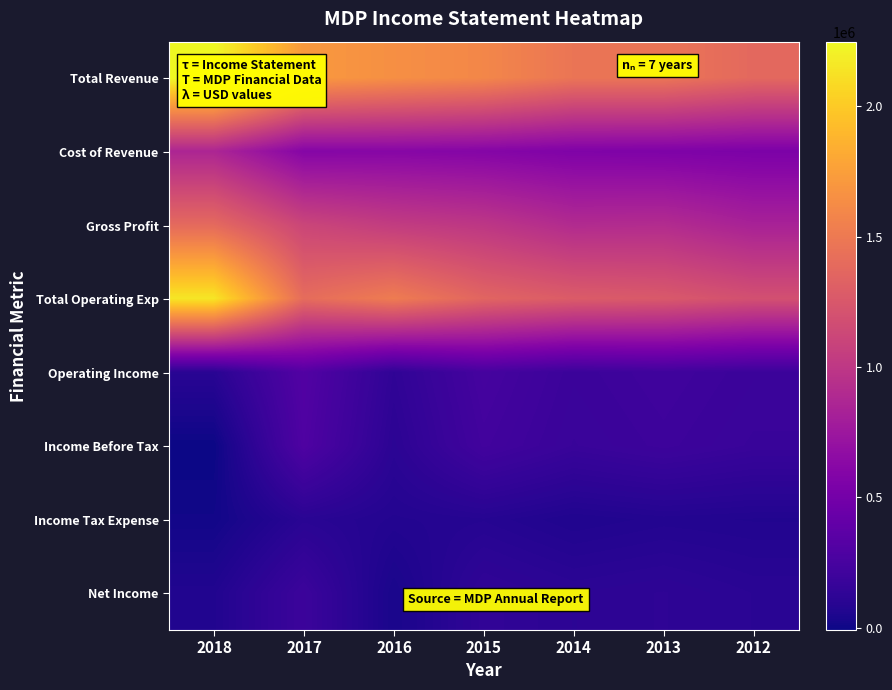

What is the spread (max minus min) of values at 2014?

1407900